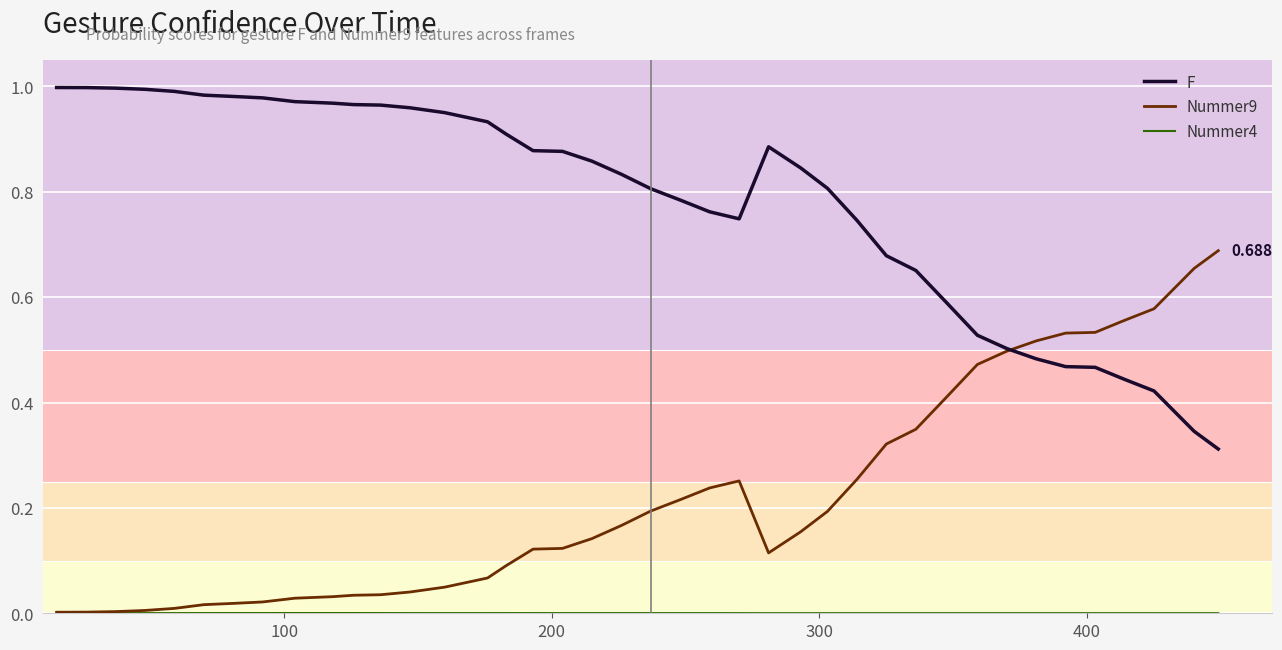

Which series has the largest total across all categories?

F